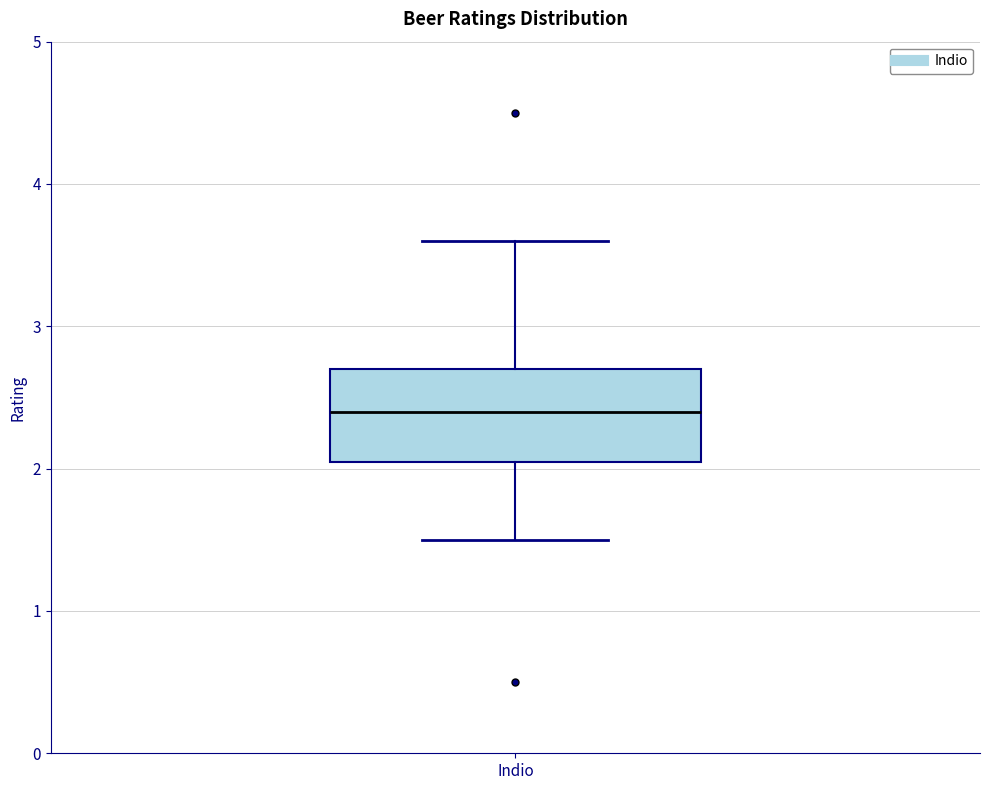

Where does the median line of the box for Indio sit on the y-axis? The values are not printed on the chart, so give them approximately, as read against the axis.

2.4